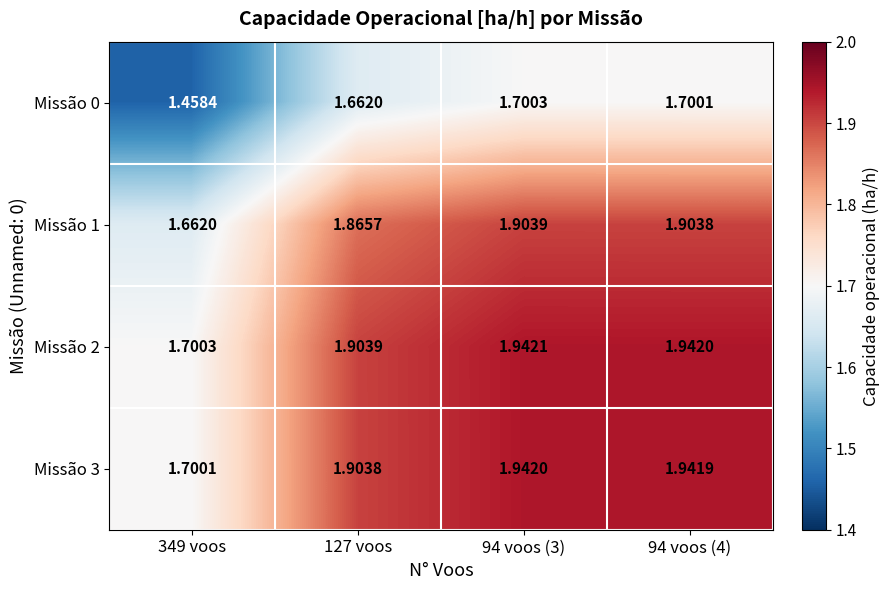

At which category is the sum across all series the highest?

94 voos (3)